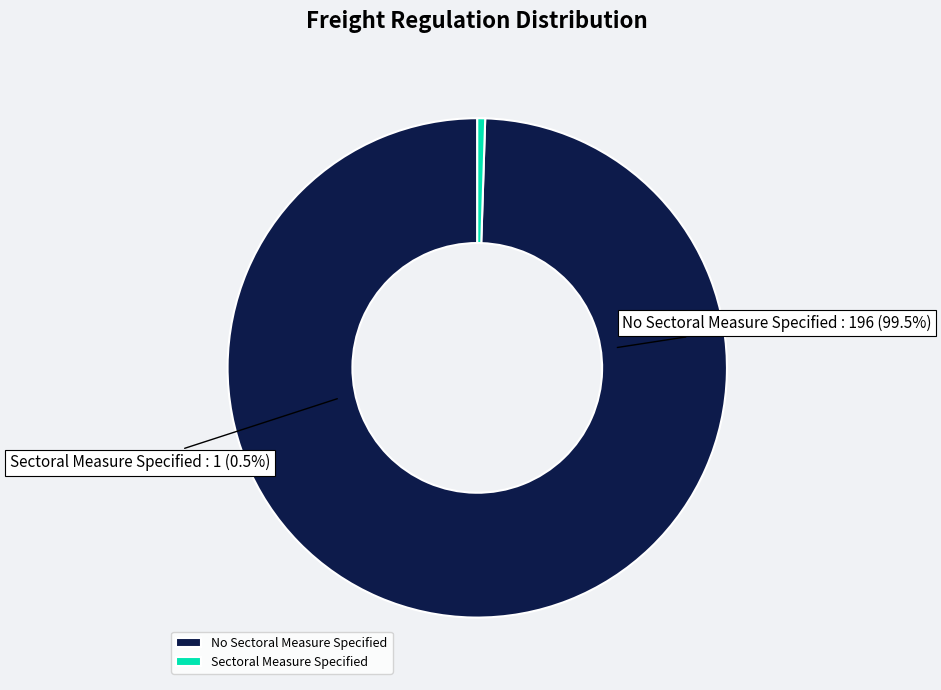

What is the ratio of the value at No Sectoral Measure Specified to the value at Sectoral Measure Specified?

196.0